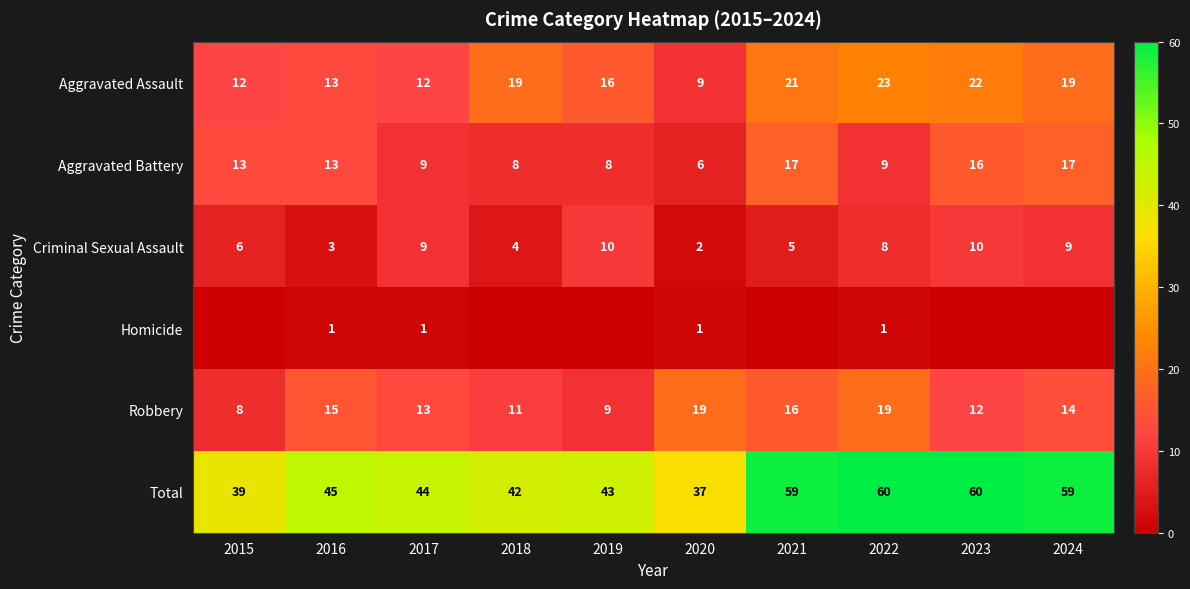

Count the number of categories in the chart.

10